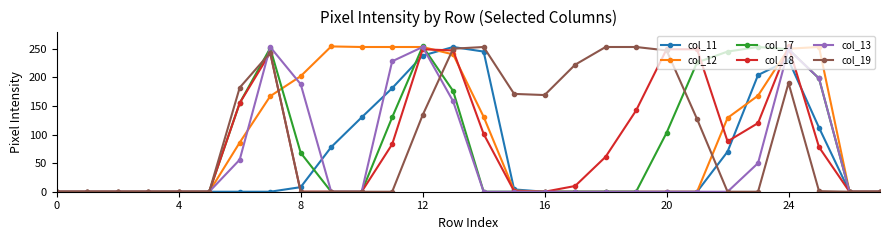

What are all the series names shown in the legend?

col_11, col_12, col_17, col_18, col_13, col_19